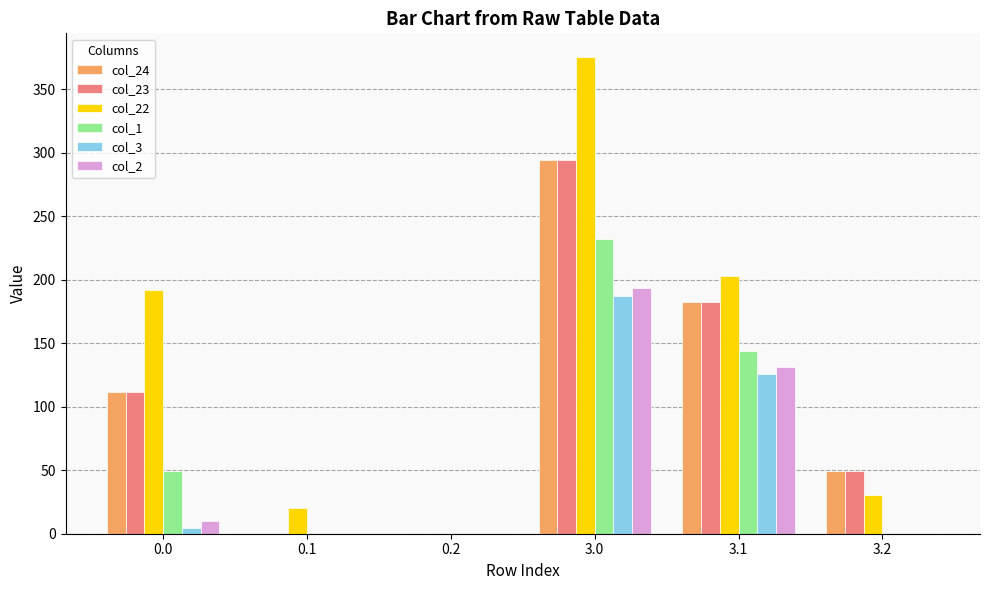

The col_22 series shows 33.1 at 0.1. True or false?

False